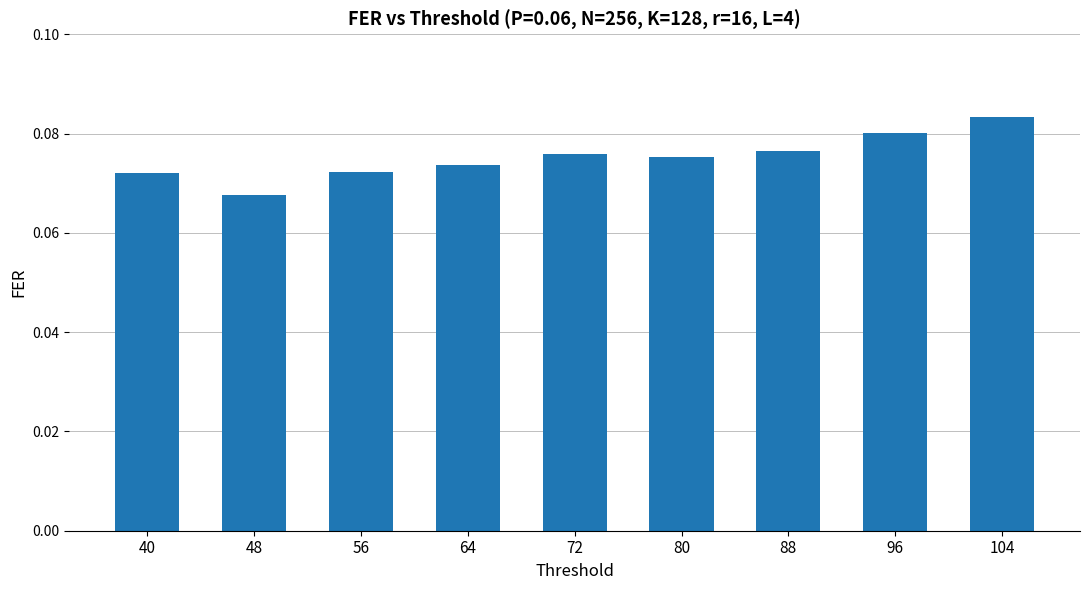

How many bars are there in total?

9